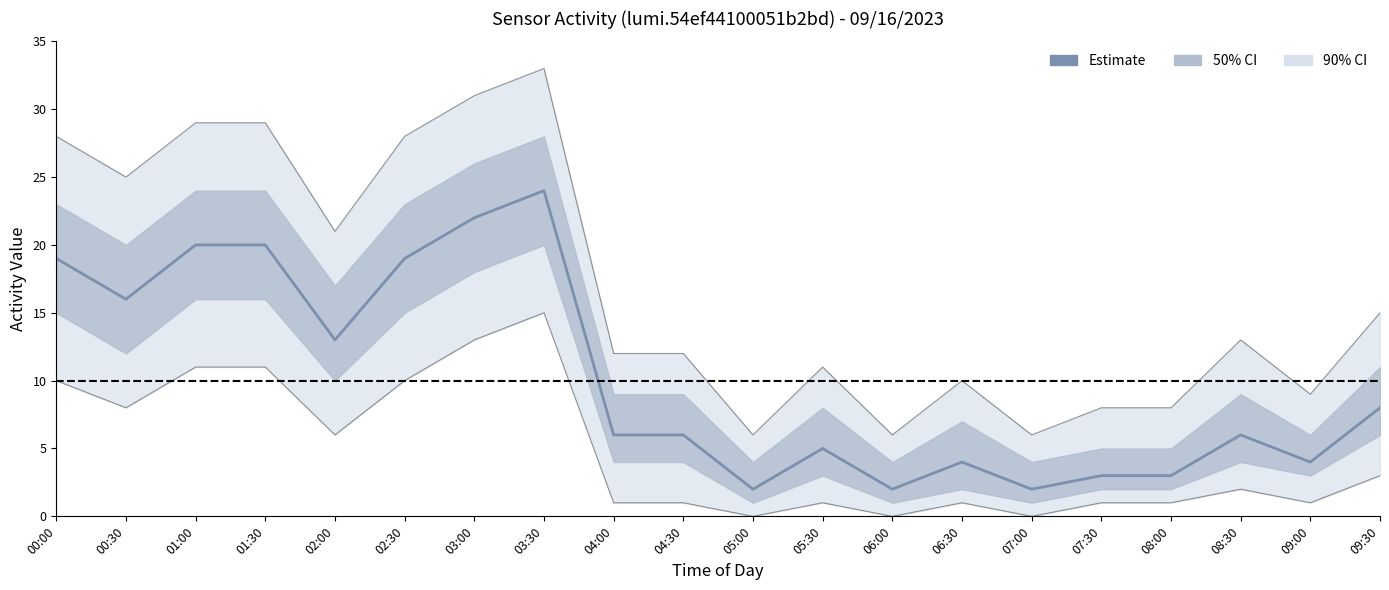

What is the value of the Estimate point at the 9th from the left?

6